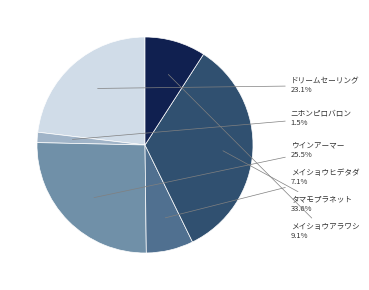

What is the smallest slice in the pie chart?

ニホンピロバロン